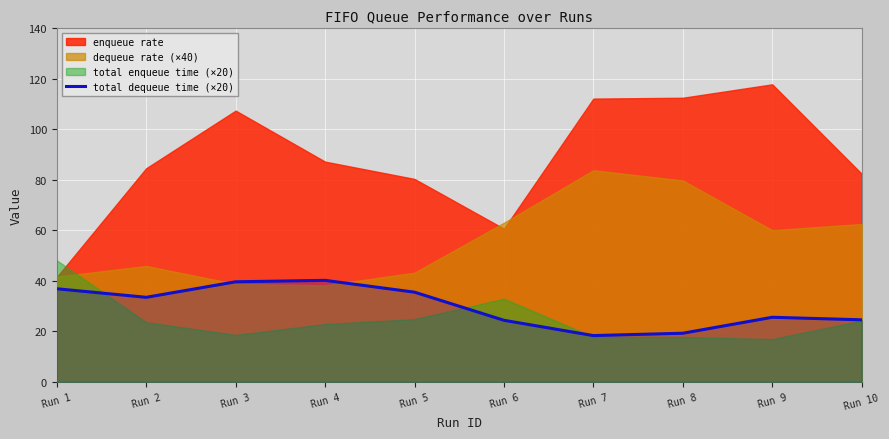

How many lines are shown in the chart?

1